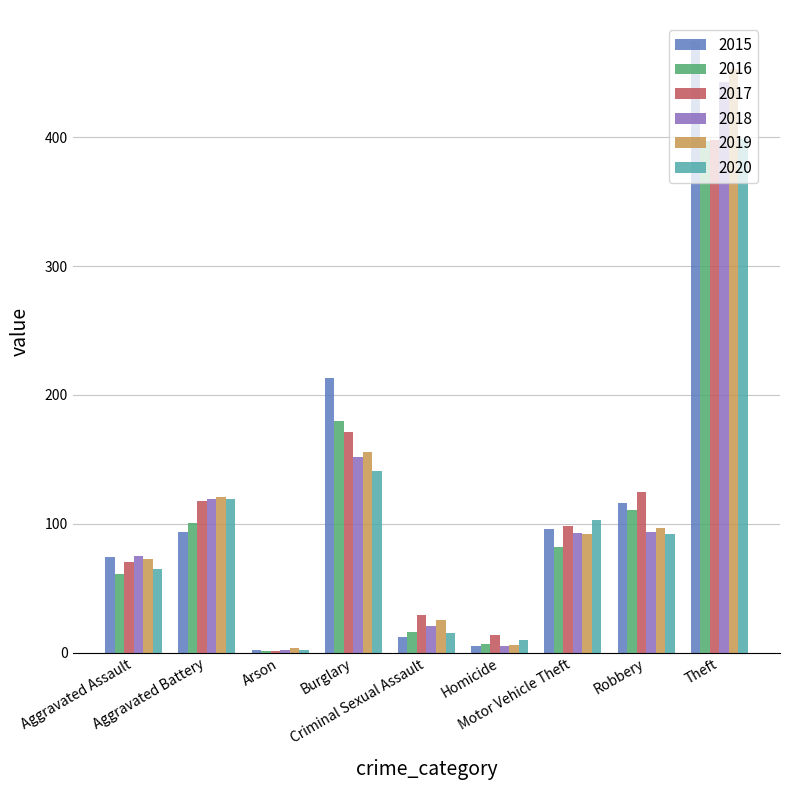

What is the sum of all 2017 values?

1024